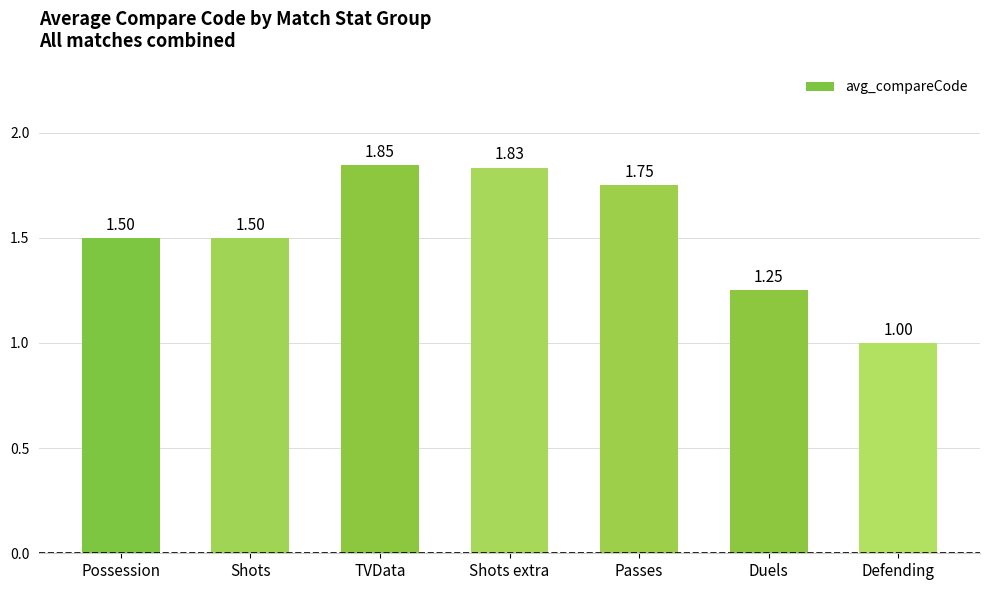

What is the sum of all values?

10.7